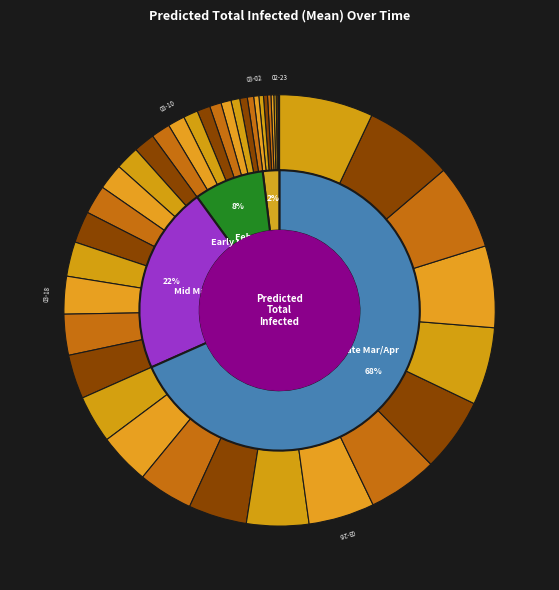

To the nearest percent, what is the combined percentage of 2020-03-04 and 2020-03-08?

2%